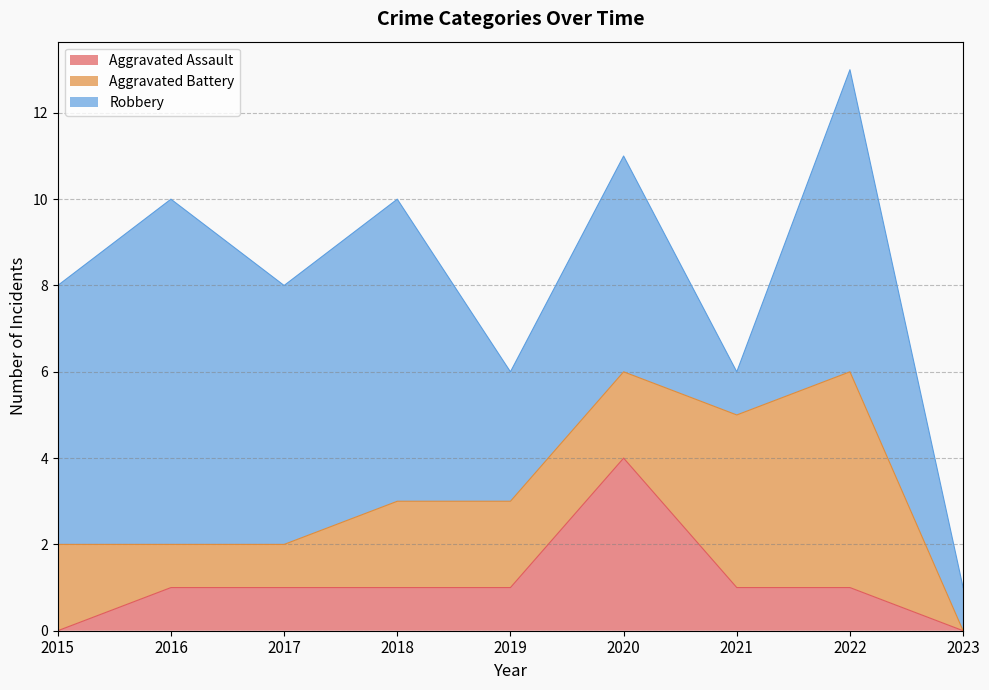

The value of Aggravated Assault at 2020 is 7. True or false?

False